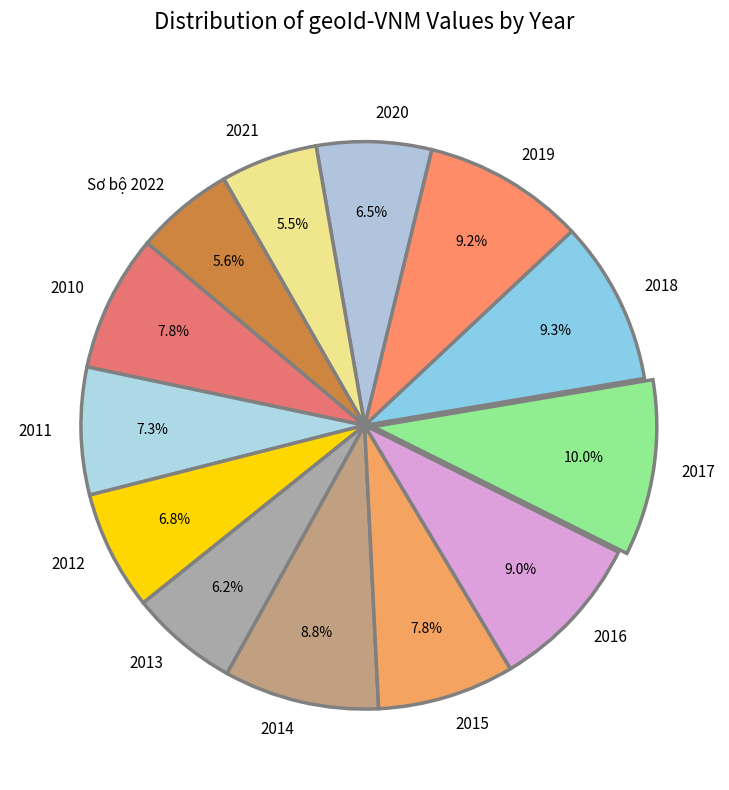

Approximately how many times larger is the value at 2015 compared to Sơ bộ 2022?

1.4